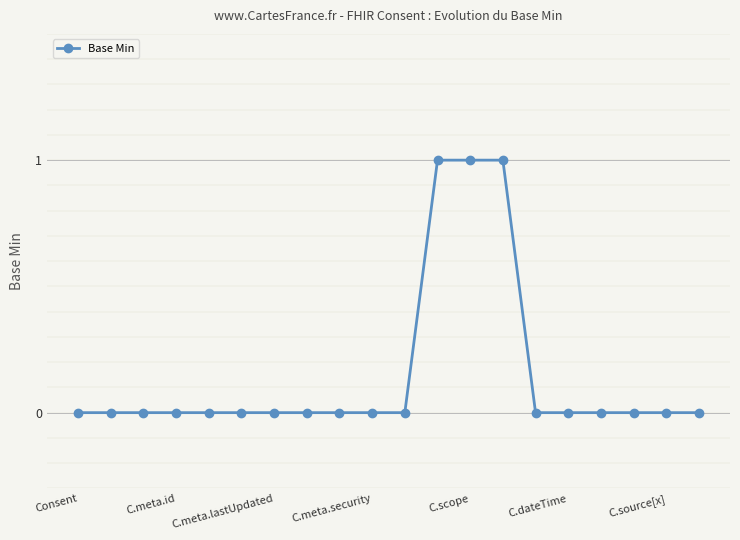

Does the chart have visible grid lines?

Yes